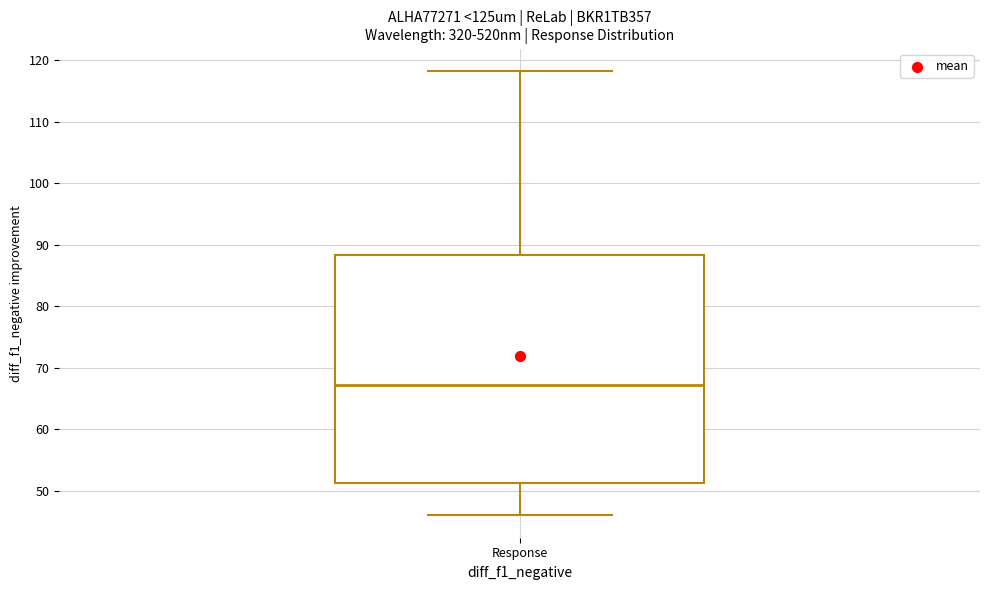

Transcribe this box plot: give where the median line is, the range the box spans, and where the two whiskers end, as read against the y-axis. The values are not printed on the chart, so give them approximately, as read against the axis.

median 67, box 51 to 88, whiskers 46 to 118